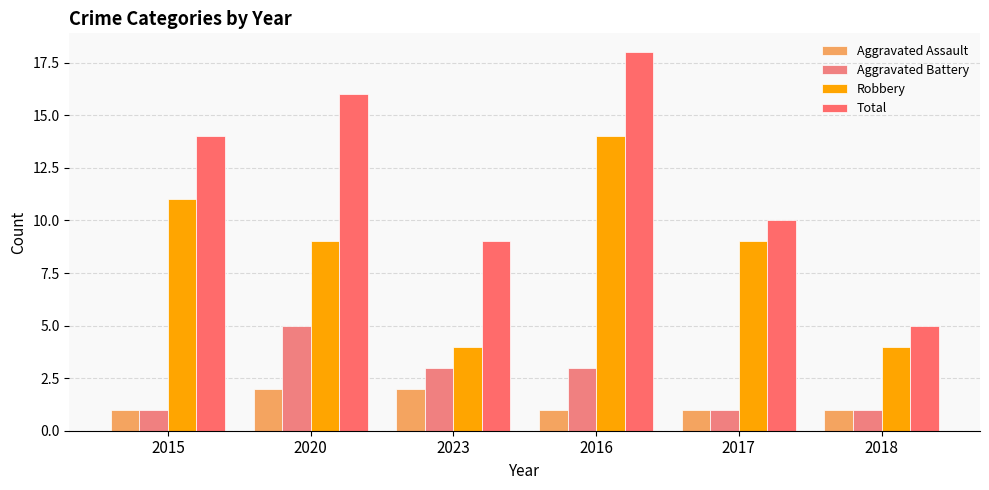

What is the difference between the maximum and minimum values in the Total series?

13